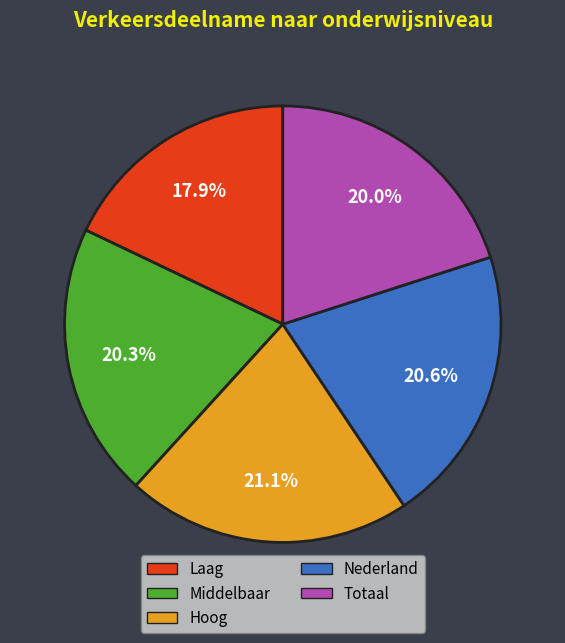

Is there any slice that represents more than half of the pie?

No